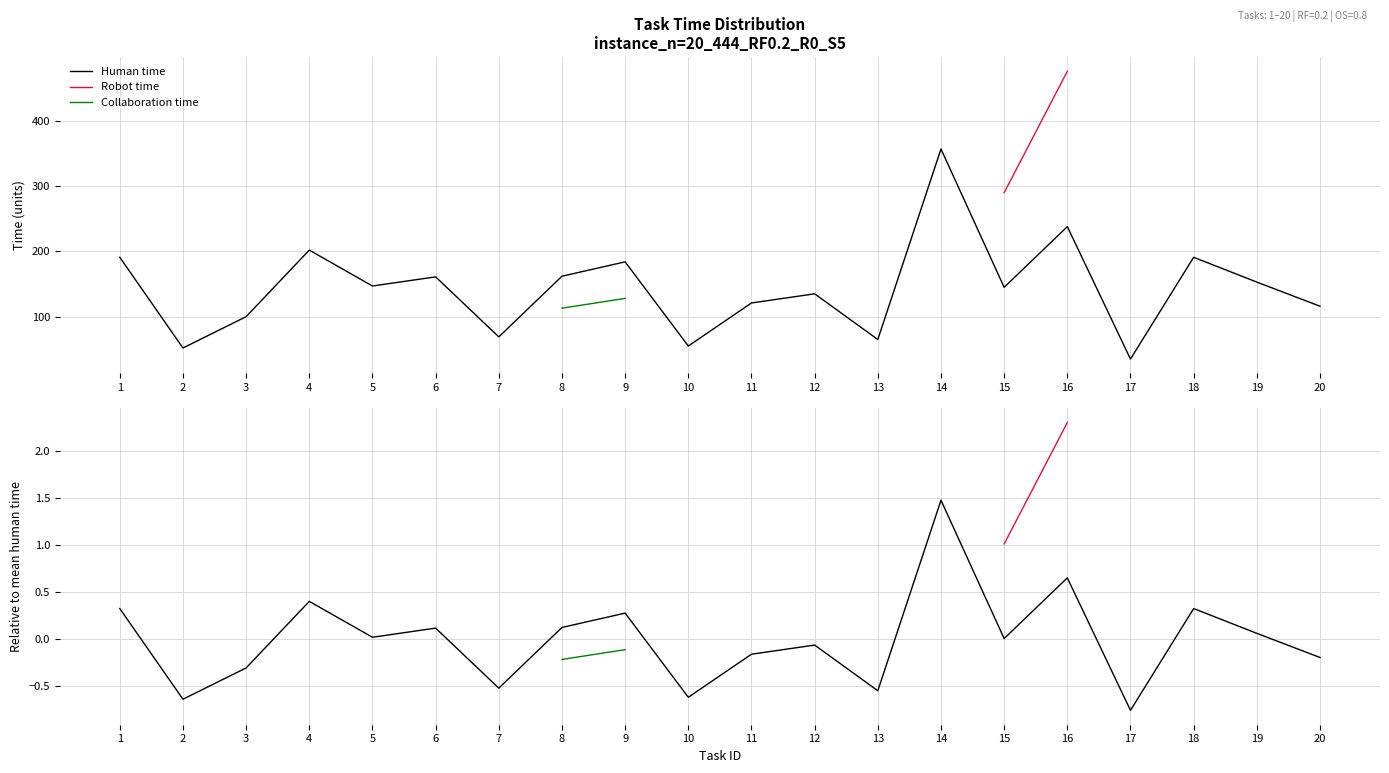

At which label does Human time reach its minimum?

17